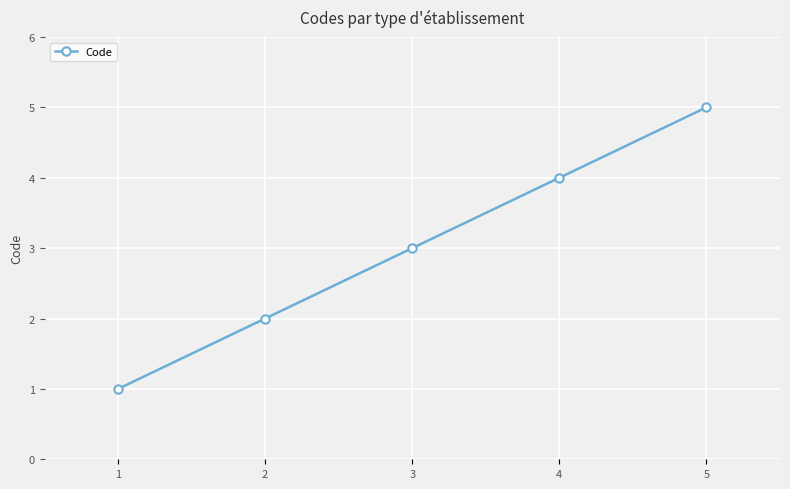

What is the smallest value displayed?

1